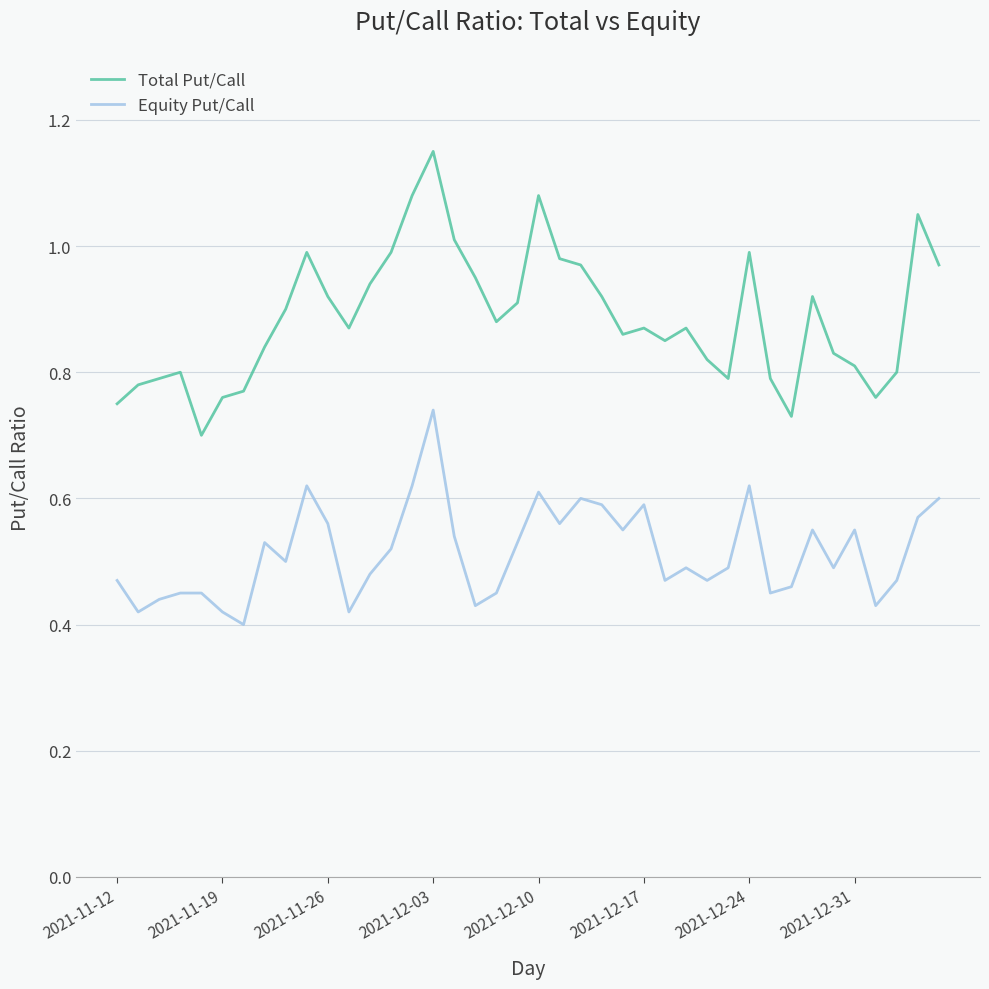

Which series has the widest spread of values?

Total Put/Call